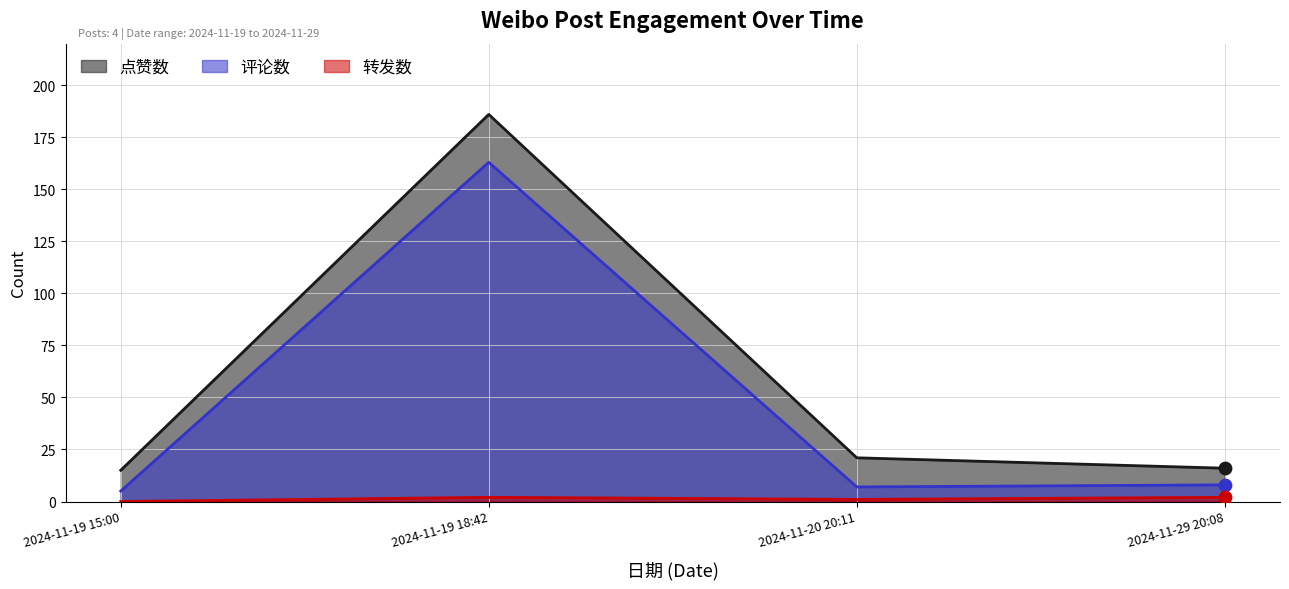

At how many categories does at least one series exceed 70?

1